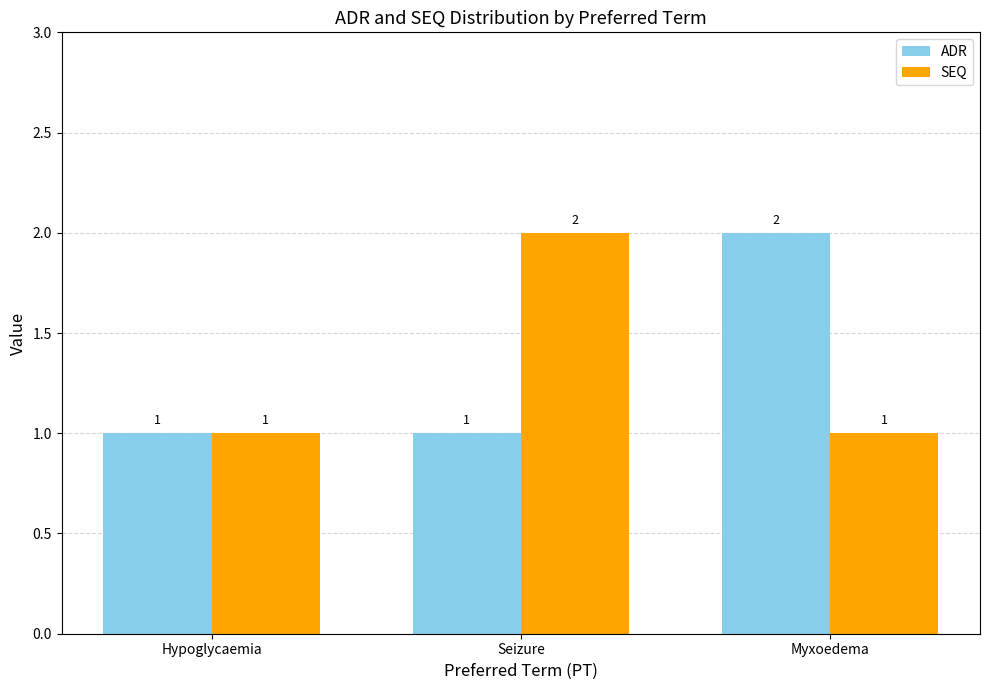

How many groups of bars are there?

3